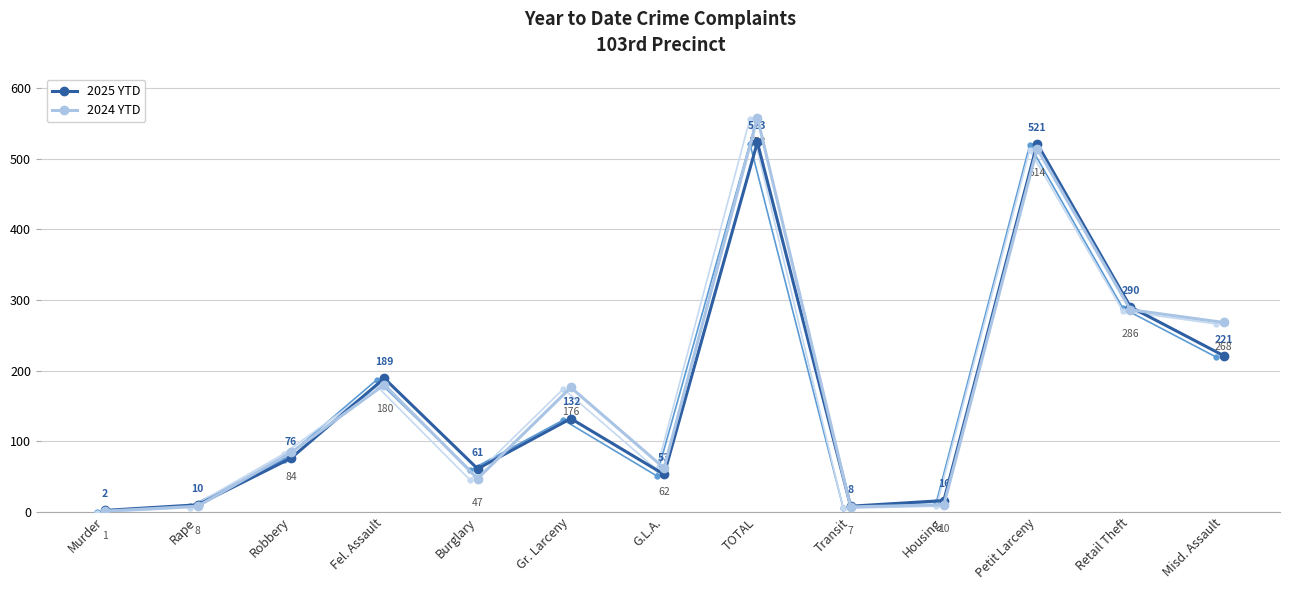

In 2024 YTD, how many points are higher than both neighbors (excluding endpoints)?

4